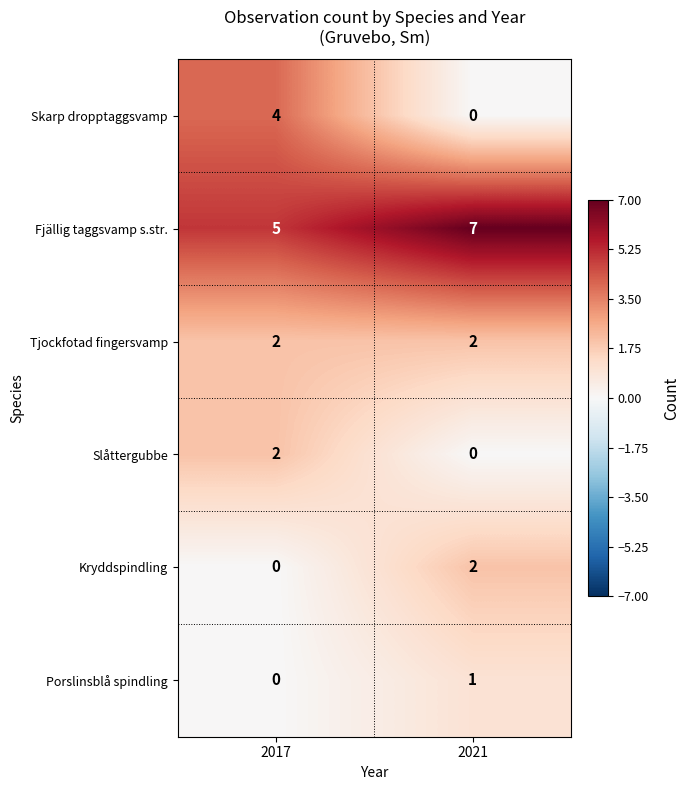

Reading left to right, list all the values displayed in this chart.

Skarp dropptaggsvamp: 2017=4	2021=0
Fjällig taggsvamp s.str.: 2017=5	2021=7
Tjockfotad fingersvamp: 2017=2	2021=2
Slåttergubbe: 2017=2	2021=0
Kryddspindling: 2017=0	2021=2
Porslinsblå spindling: 2017=0	2021=1